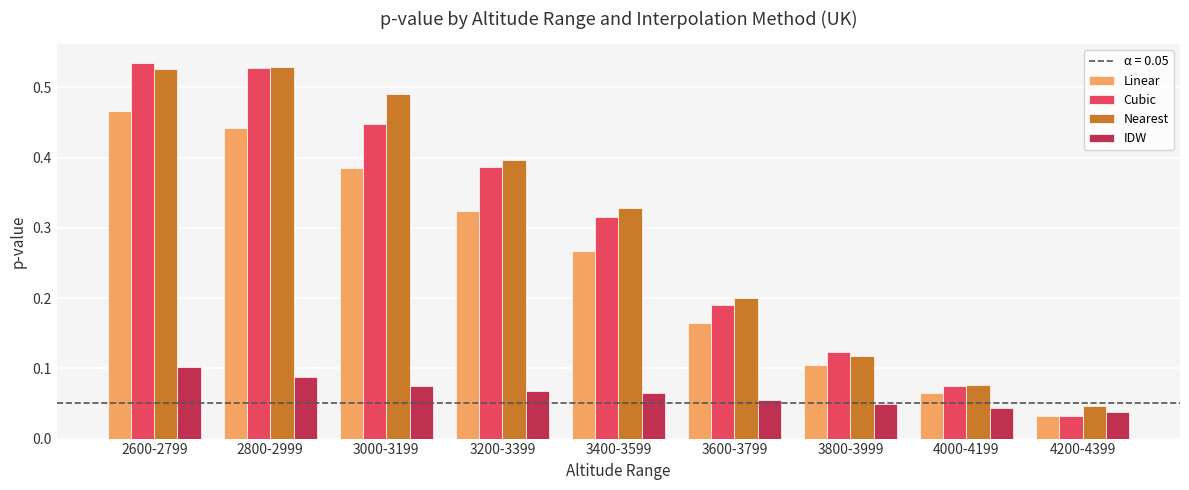

What is the sum of all Linear values?

2.3